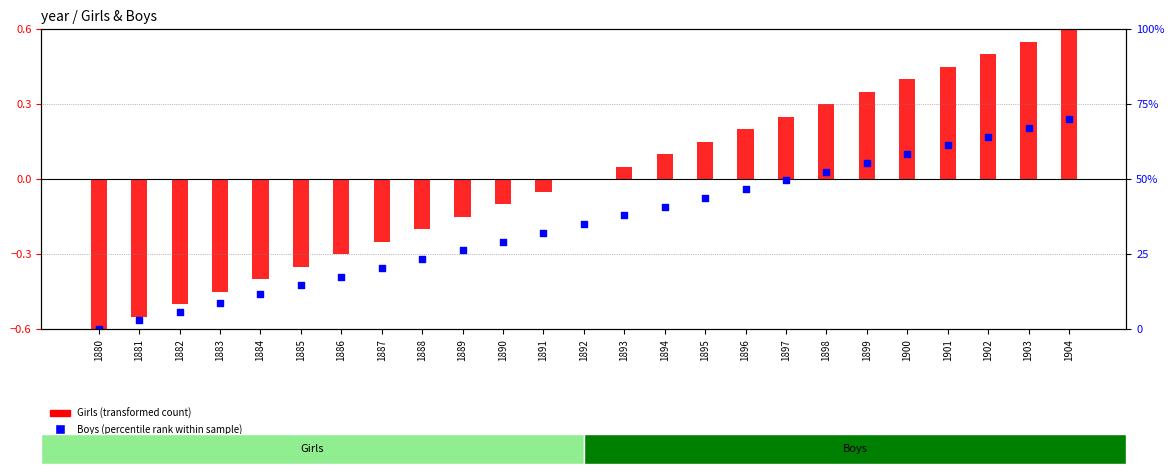

What is the total value across all series at 1893?

38.0